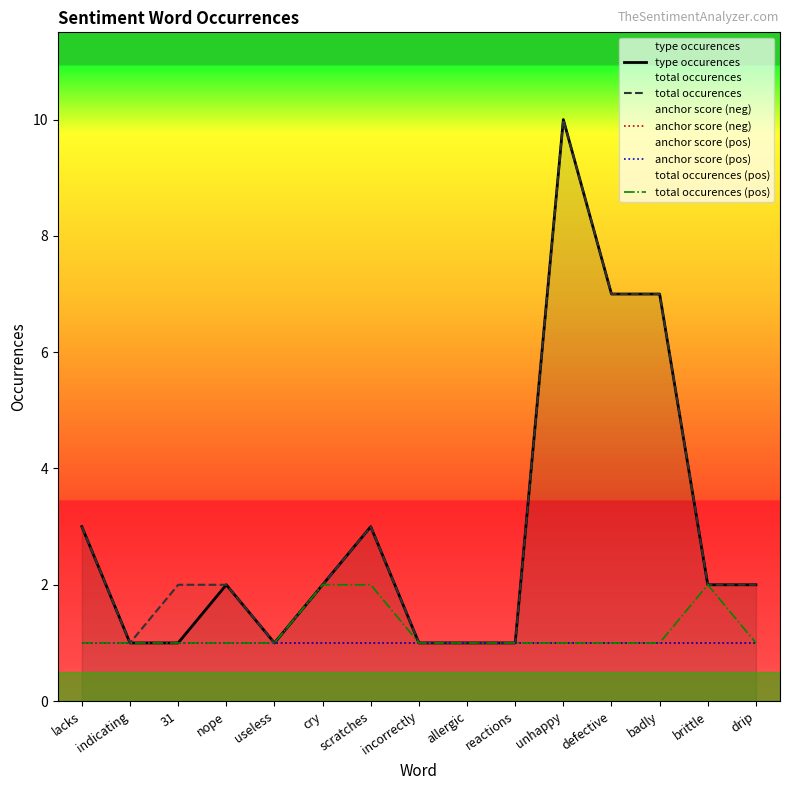

At which category does total occurences reach its first local valley?

indicating